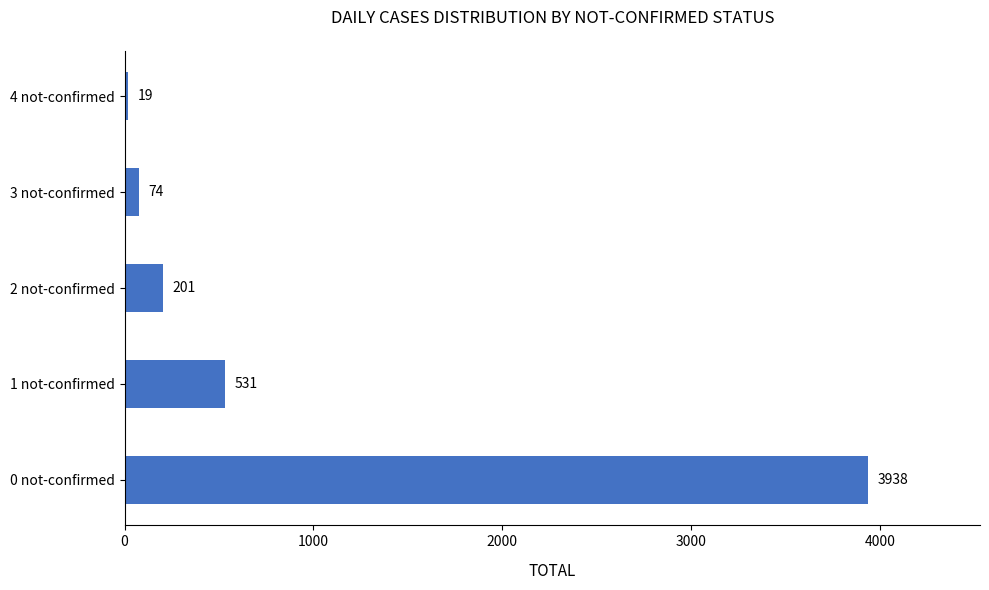

What is the greatest value displayed?

3938